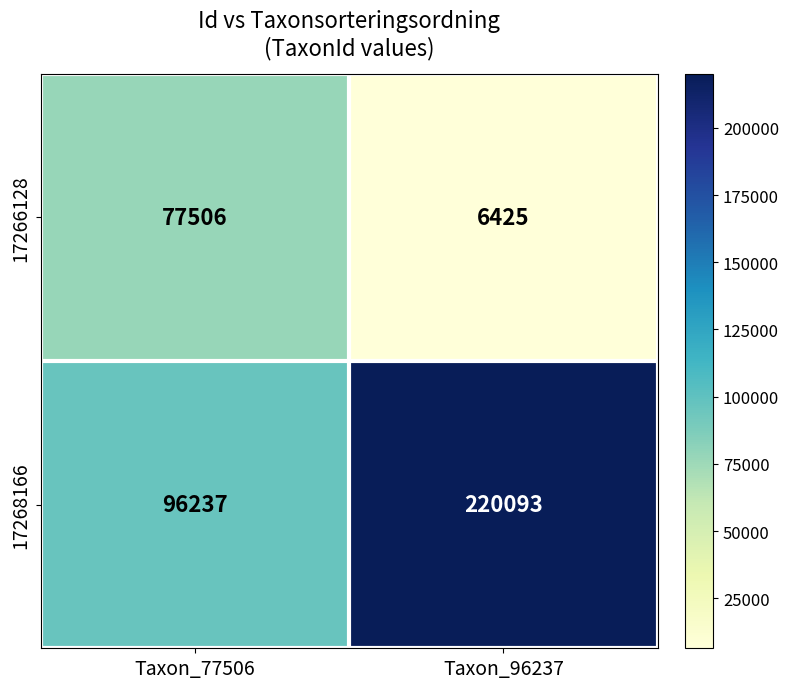

Which series has the largest total across all categories?

17268166